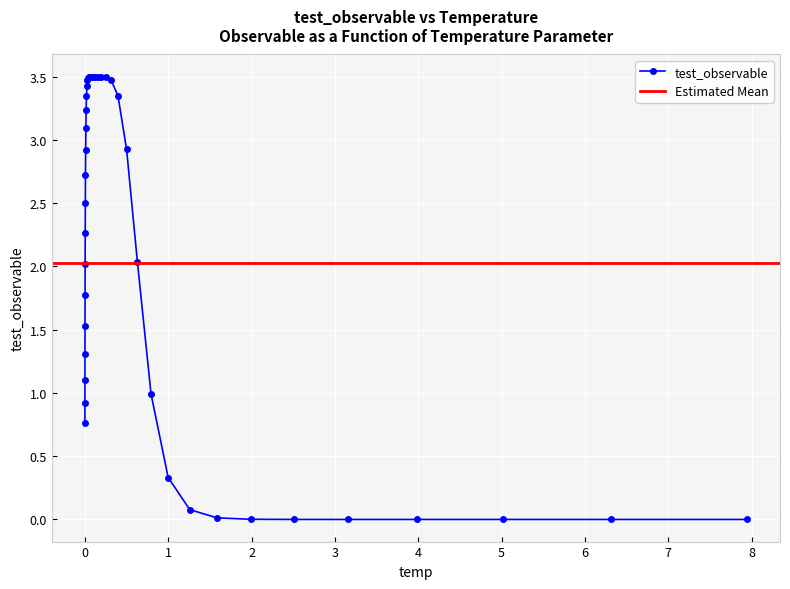

How many lines are shown in the chart?

1